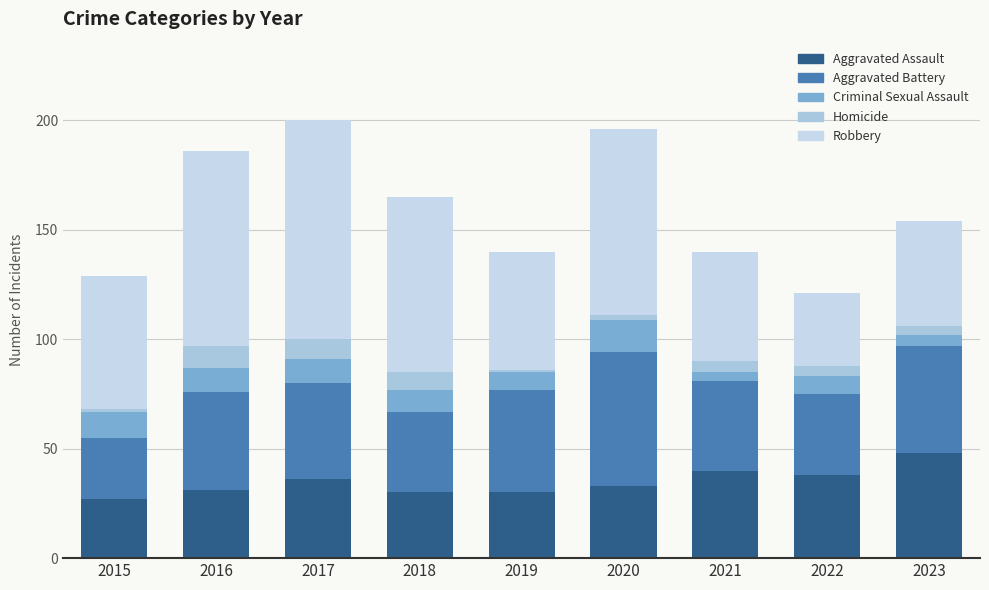

Count the Homicide values in the range 2 to 8.

5